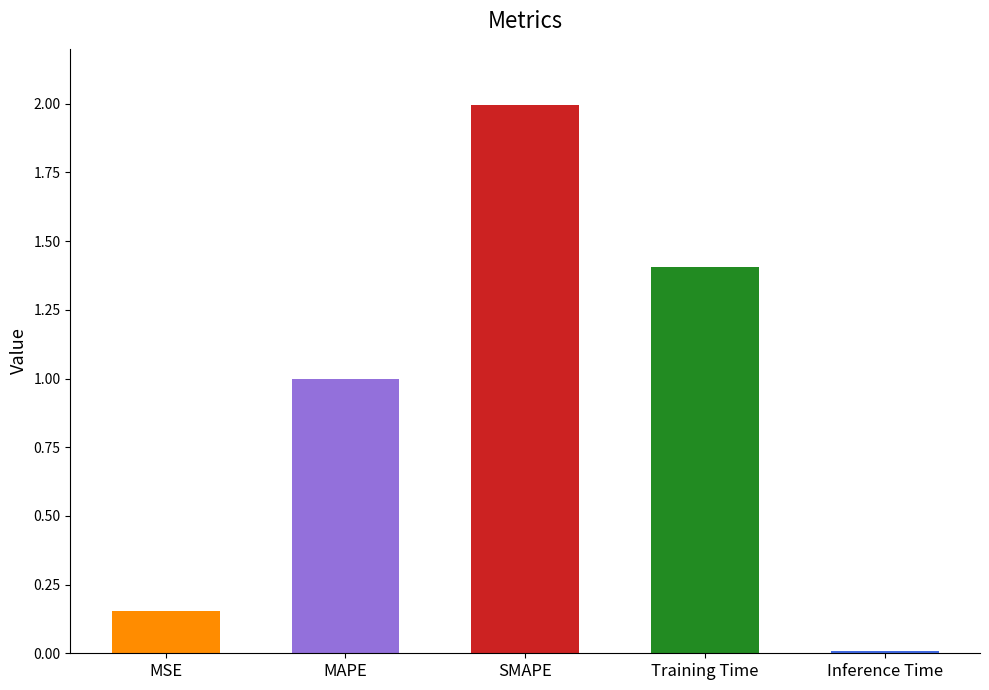

What is the difference between the values at MAPE and SMAPE?

1.0